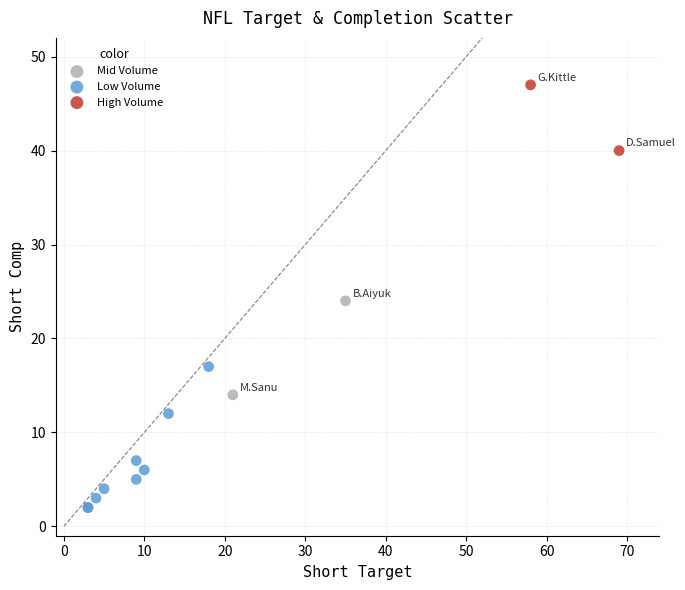

Which series has the widest spread of Y values?

Low Volume